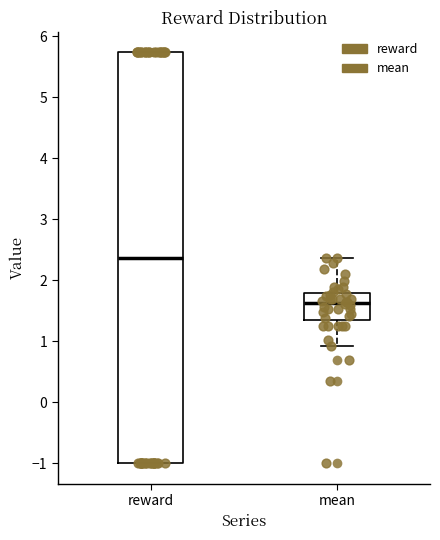

Reading left to right, read every box against the y-axis: the position of its median line, the range the box covers, and the ends of its whiskers. The values are not printed on the chart, so give them approximately, as read against the axis.

reward: median 2.4, box -1.0 to 5.7, whiskers -1.0 to 5.7
mean: median 1.6, box 1.3 to 1.8, whiskers 0.9 to 2.4